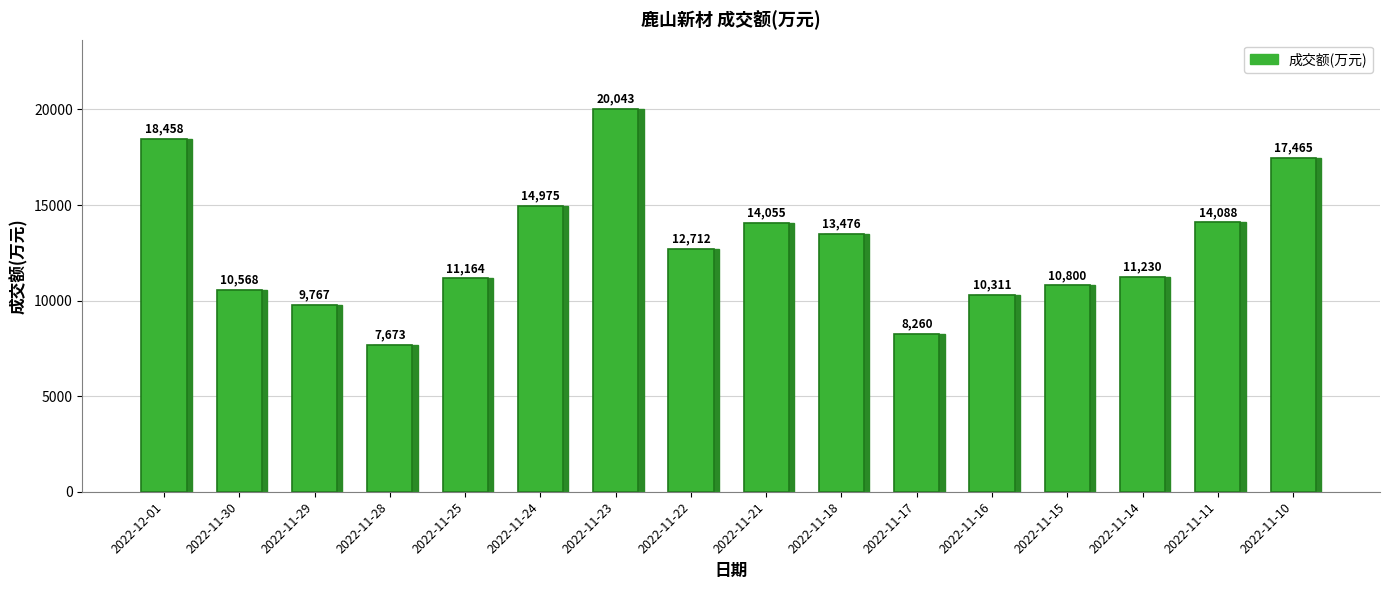

What is the smallest value displayed?

7673